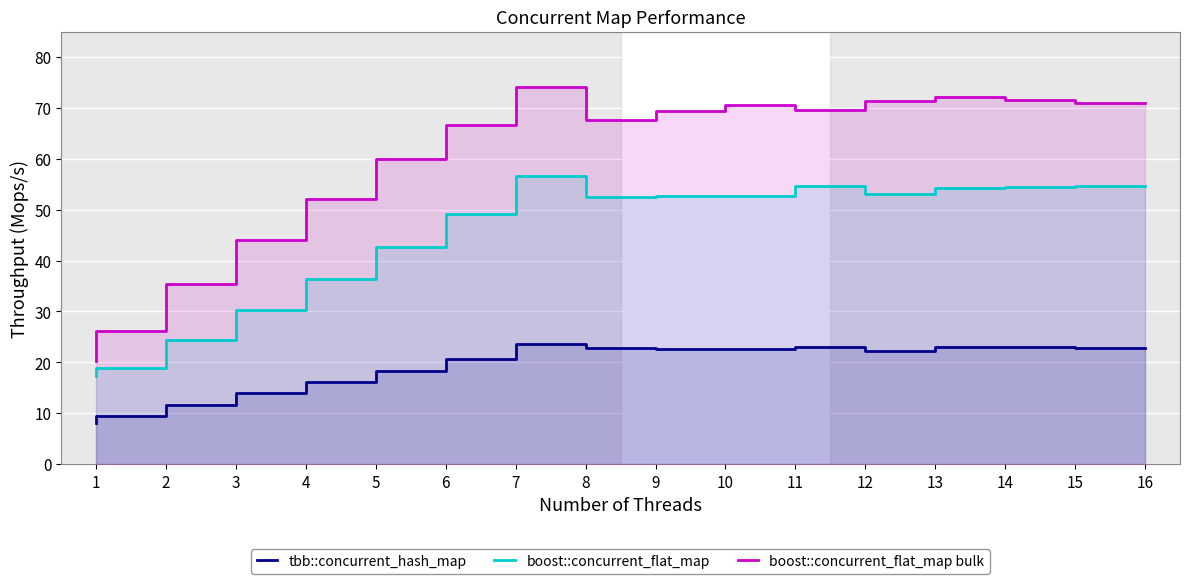

Which category has the highest value in the tbb::concurrent_hash_map series?

8